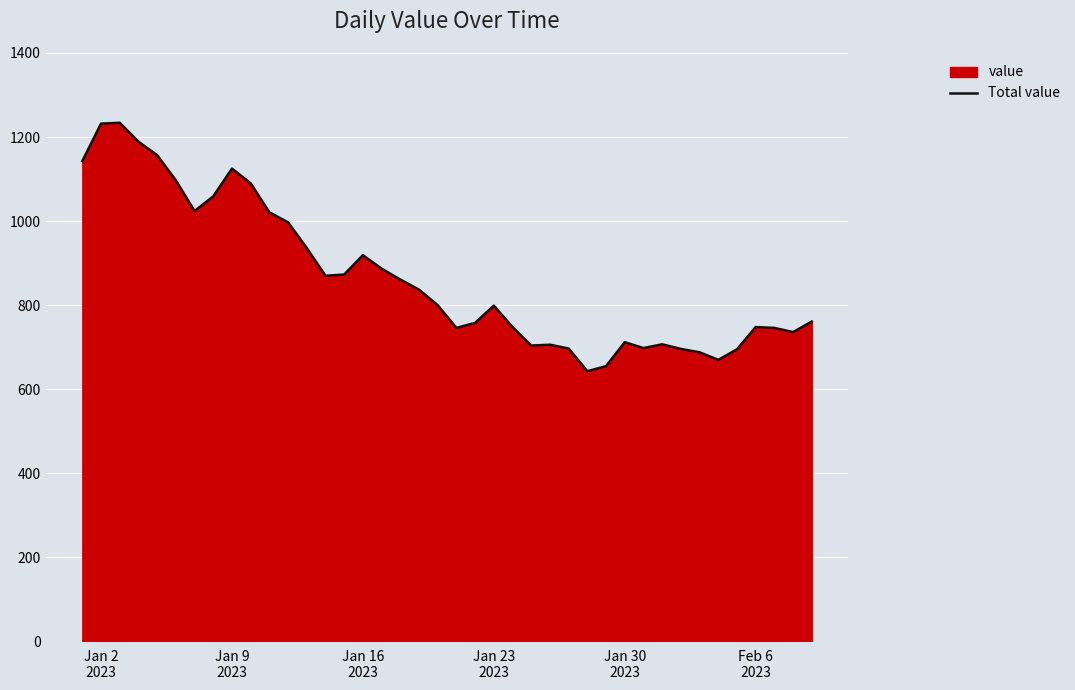

What is the smallest value displayed?

643